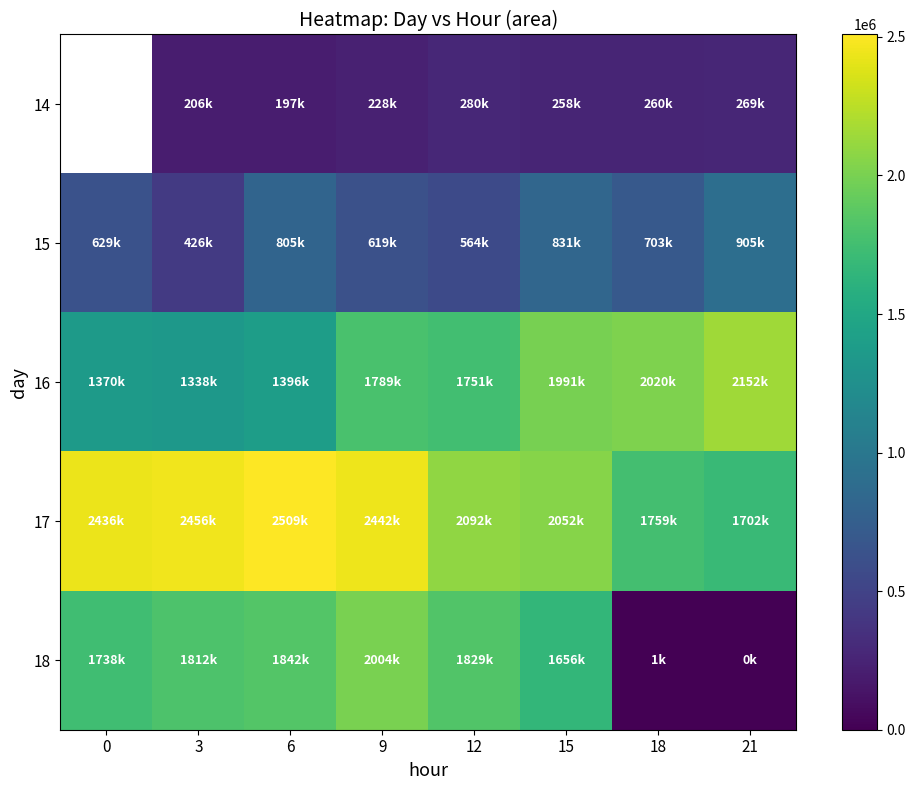

What is the sum of the 15 values at 0 and 12?

1192500.0